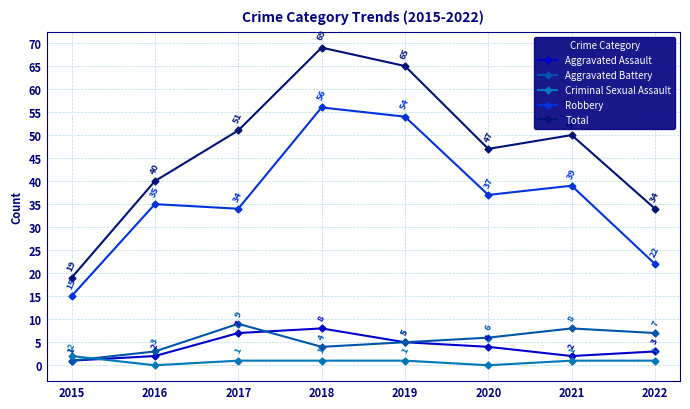

What is the minimum value for Aggravated Battery?

1